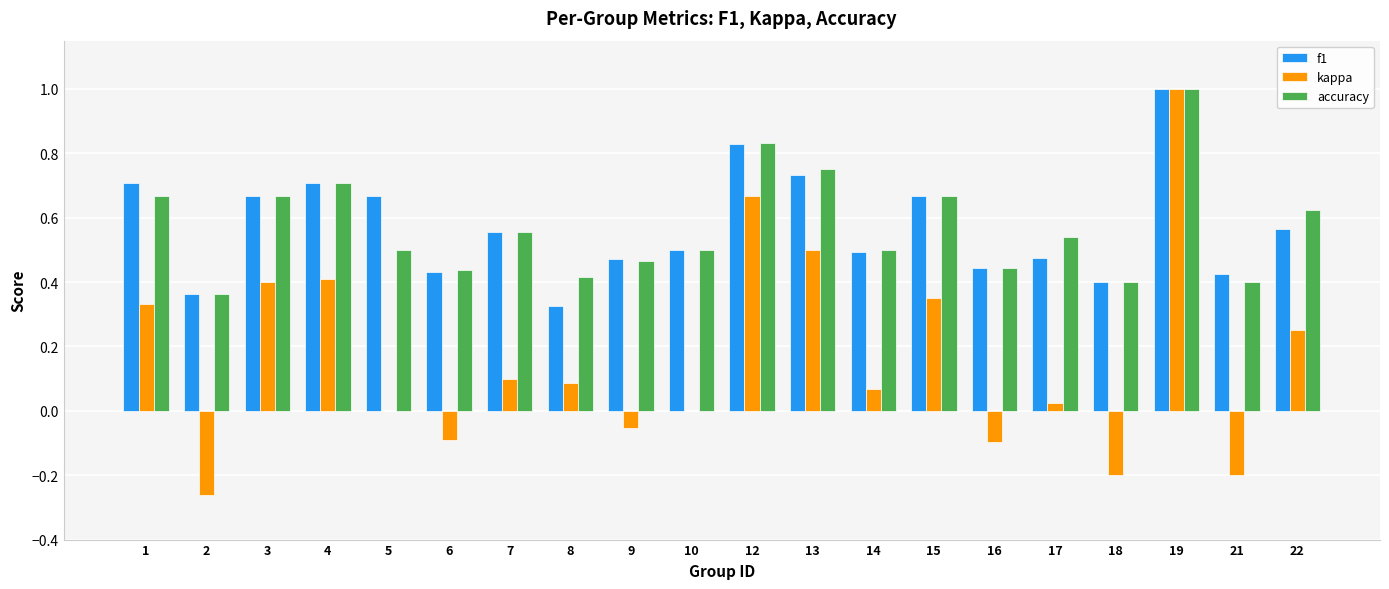

What is the total value across all series at 9?

0.9